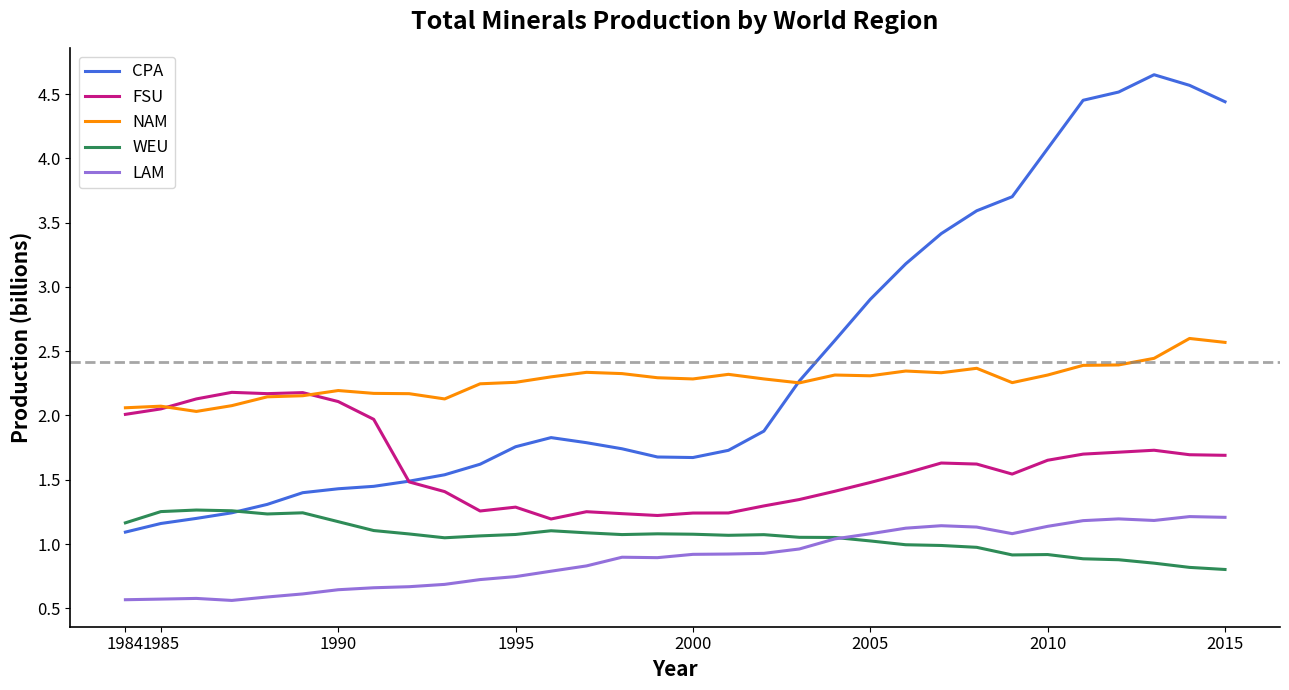

True or false: FSU and WEU intersect in this chart.

False